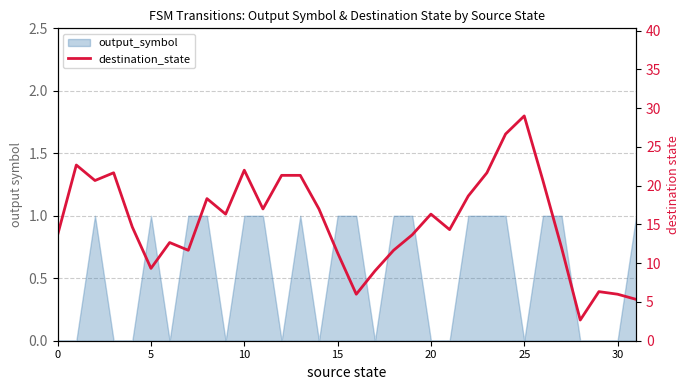

True or false: the data shows 7.8 at 18.

False